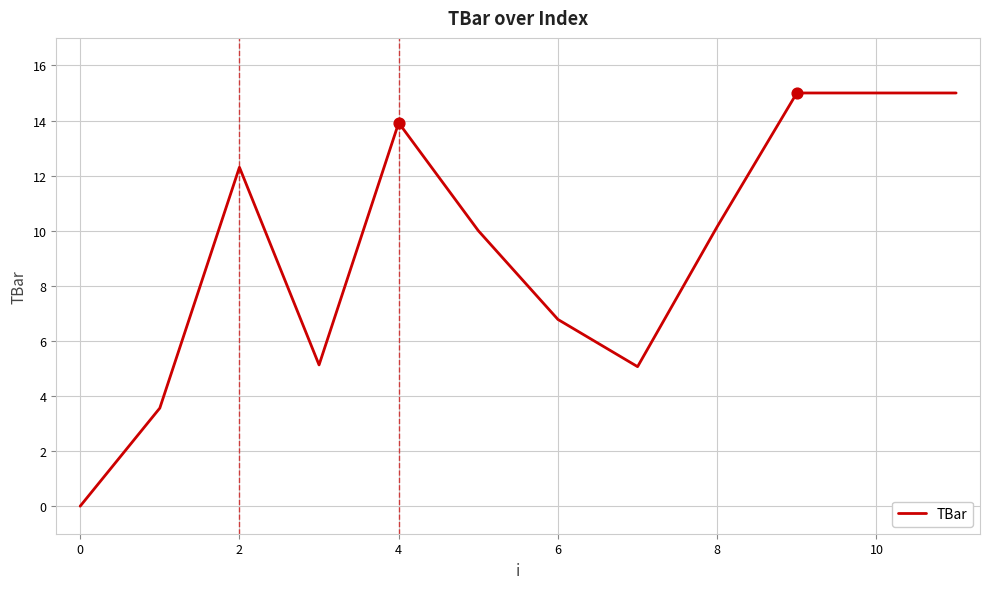

What is the difference between the maximum and minimum values?

15.0